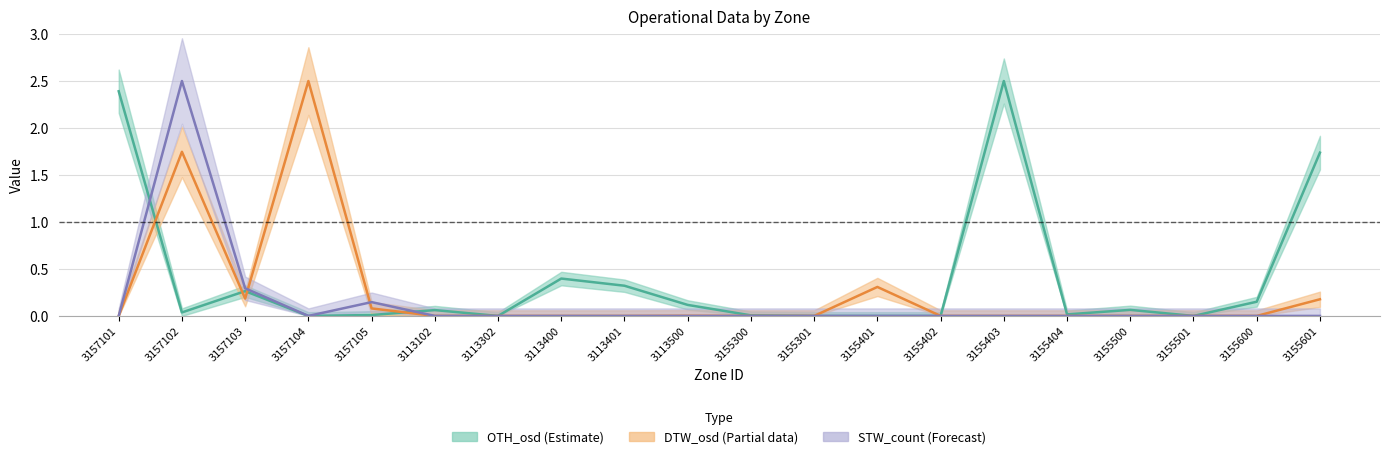

How many lines are shown in the chart?

3